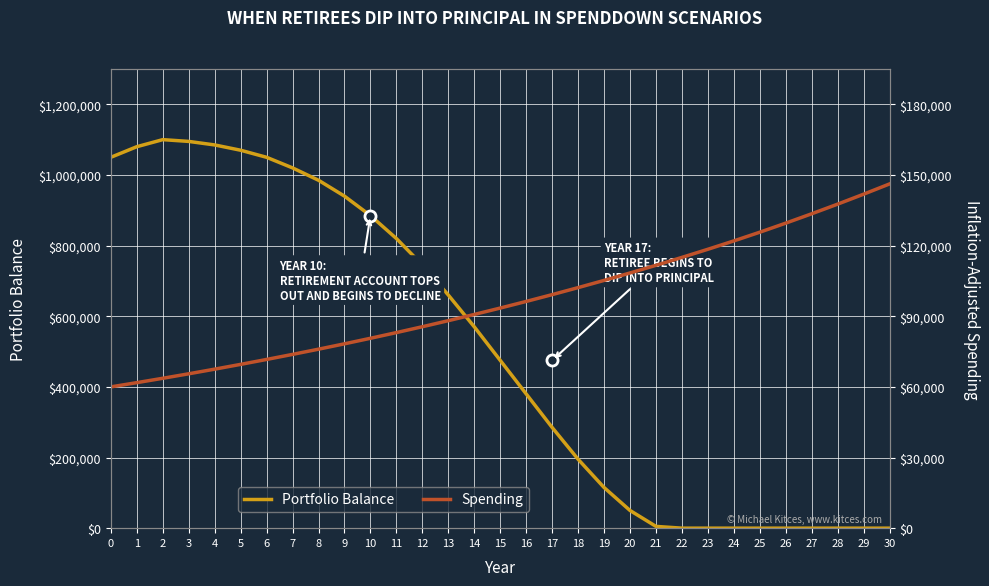

How many intersections are there between Portfolio Balance and Spending?

1